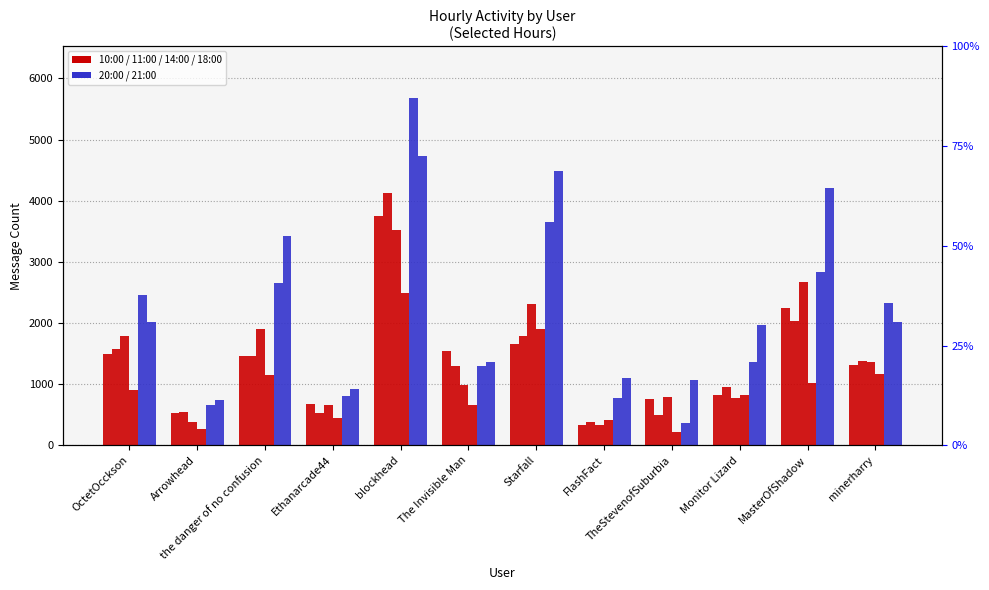

What is the average value of the 21:00 series?

2339